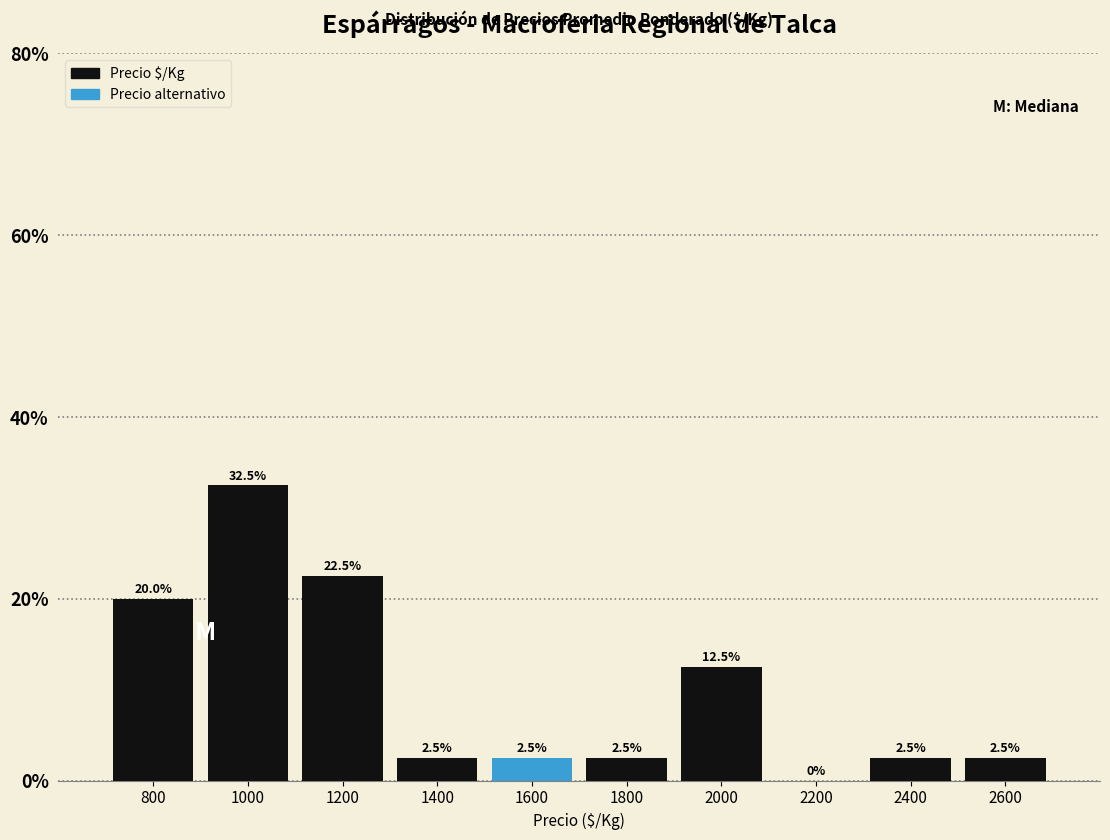

Over which range of the x-axis is the bar tallest?

900 to 1100